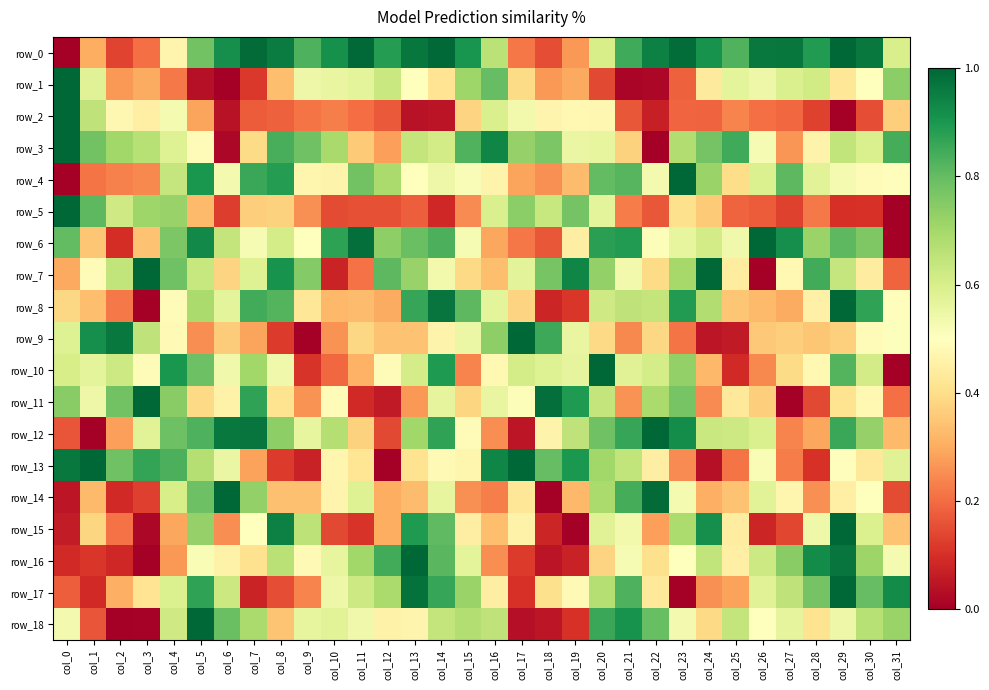

Reading left to right, what are all the values shown in this chart?

row_0: 0.0	0.3	0.1	0.2	0.5	0.8	0.9	1.0	1.0	0.8	0.9	1.0	0.9	1.0	1.0	0.9	0.7	0.2	0.1	0.3	0.6	0.8	0.9	1.0	0.9	0.8	1.0	1.0	0.9	1.0	1.0	0.6
row_1: 1.0	0.6	0.3	0.3	0.2	0.0	0.0	0.1	0.3	0.5	0.6	0.6	0.6	0.5	0.4	0.7	0.8	0.4	0.3	0.3	0.1	0.0	0.0	0.2	0.4	0.6	0.5	0.6	0.6	0.4	0.5	0.7
row_2: 1.0	0.6	0.5	0.4	0.5	0.3	0.0	0.2	0.2	0.2	0.2	0.2	0.2	0.0	0.0	0.4	0.6	0.5	0.5	0.5	0.5	0.2	0.1	0.2	0.2	0.2	0.2	0.2	0.1	0.0	0.2	0.4
row_3: 1.0	0.8	0.7	0.7	0.6	0.5	0.0	0.4	0.8	0.8	0.7	0.4	0.3	0.6	0.6	0.8	0.9	0.7	0.8	0.6	0.6	0.4	0.0	0.7	0.8	0.8	0.5	0.3	0.5	0.6	0.6	0.8
row_4: 0.0	0.2	0.2	0.2	0.6	0.9	0.5	0.9	0.9	0.5	0.5	0.8	0.7	0.5	0.5	0.5	0.5	0.3	0.3	0.3	0.8	0.8	0.5	1.0	0.7	0.4	0.6	0.8	0.6	0.5	0.5	0.5
row_5: 1.0	0.8	0.6	0.7	0.7	0.3	0.1	0.4	0.4	0.3	0.1	0.2	0.2	0.2	0.1	0.2	0.6	0.7	0.6	0.8	0.6	0.2	0.2	0.4	0.4	0.2	0.2	0.1	0.2	0.1	0.1	0.0
row_6: 0.8	0.3	0.1	0.3	0.8	0.9	0.6	0.5	0.6	0.5	0.9	1.0	0.7	0.8	0.8	0.5	0.3	0.2	0.2	0.4	0.9	0.9	0.5	0.6	0.6	0.5	1.0	0.9	0.7	0.8	0.8	0.0
row_7: 0.3	0.5	0.6	1.0	0.8	0.6	0.4	0.6	0.9	0.8	0.1	0.2	0.8	0.7	0.5	0.4	0.3	0.6	0.8	0.9	0.7	0.5	0.4	0.7	1.0	0.4	0.0	0.5	0.8	0.6	0.4	0.2
row_8: 0.4	0.3	0.2	0.0	0.5	0.7	0.6	0.8	0.8	0.4	0.3	0.3	0.3	0.9	1.0	0.8	0.6	0.4	0.1	0.1	0.6	0.6	0.6	0.9	0.7	0.3	0.3	0.3	0.5	1.0	0.9	0.5
row_9: 0.6	0.9	1.0	0.6	0.5	0.3	0.4	0.3	0.1	0.0	0.3	0.4	0.3	0.3	0.5	0.6	0.7	1.0	0.9	0.6	0.4	0.2	0.4	0.2	0.0	0.1	0.4	0.4	0.3	0.4	0.5	0.5
row_10: 0.6	0.6	0.6	0.5	0.9	0.8	0.5	0.7	0.5	0.1	0.2	0.3	0.5	0.6	0.9	0.2	0.5	0.6	0.6	0.6	1.0	0.6	0.6	0.7	0.3	0.1	0.2	0.4	0.5	0.8	0.6	0.0
row_11: 0.7	0.5	0.8	1.0	0.7	0.4	0.5	0.9	0.4	0.3	0.5	0.1	0.1	0.3	0.6	0.4	0.6	0.5	1.0	0.9	0.6	0.3	0.7	0.8	0.2	0.4	0.4	0.0	0.1	0.4	0.5	0.2
row_12: 0.2	0.0	0.3	0.6	0.8	0.8	1.0	1.0	0.7	0.6	0.7	0.4	0.1	0.7	0.9	0.5	0.3	0.0	0.5	0.7	0.8	0.9	1.0	0.9	0.6	0.6	0.6	0.2	0.3	0.9	0.7	0.3
row_13: 1.0	1.0	0.8	0.9	0.8	0.7	0.6	0.3	0.1	0.1	0.5	0.4	0.0	0.4	0.5	0.5	0.9	1.0	0.8	0.9	0.7	0.6	0.4	0.2	0.0	0.2	0.5	0.2	0.1	0.5	0.4	0.6
row_14: 0.1	0.3	0.1	0.1	0.6	0.8	1.0	0.7	0.3	0.3	0.5	0.6	0.3	0.3	0.6	0.3	0.2	0.4	0.0	0.3	0.7	0.8	1.0	0.5	0.3	0.3	0.6	0.5	0.3	0.5	0.5	0.1
row_15: 0.1	0.4	0.2	0.0	0.3	0.7	0.3	0.5	0.9	0.7	0.1	0.1	0.3	0.9	0.8	0.4	0.3	0.5	0.1	0.0	0.6	0.5	0.3	0.7	0.9	0.4	0.1	0.1	0.5	1.0	0.6	0.3
row_16: 0.1	0.1	0.1	0.0	0.3	0.5	0.5	0.4	0.7	0.5	0.6	0.7	0.8	1.0	0.8	0.6	0.3	0.1	0.0	0.1	0.4	0.5	0.4	0.5	0.6	0.5	0.6	0.7	0.9	1.0	0.7	0.5
row_17: 0.2	0.1	0.3	0.4	0.6	0.9	0.6	0.1	0.2	0.2	0.5	0.6	0.7	1.0	0.9	0.7	0.4	0.1	0.4	0.5	0.7	0.8	0.4	0.0	0.3	0.3	0.6	0.6	0.8	1.0	0.8	0.9
row_18: 0.5	0.2	0.0	0.0	0.6	1.0	0.8	0.7	0.3	0.6	0.6	0.5	0.5	0.5	0.6	0.7	0.6	0.0	0.0	0.1	0.9	0.9	0.8	0.5	0.4	0.6	0.5	0.6	0.4	0.5	0.7	0.7